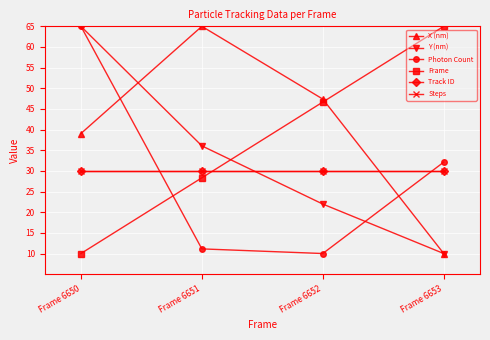

Does the chart have visible grid lines?

Yes